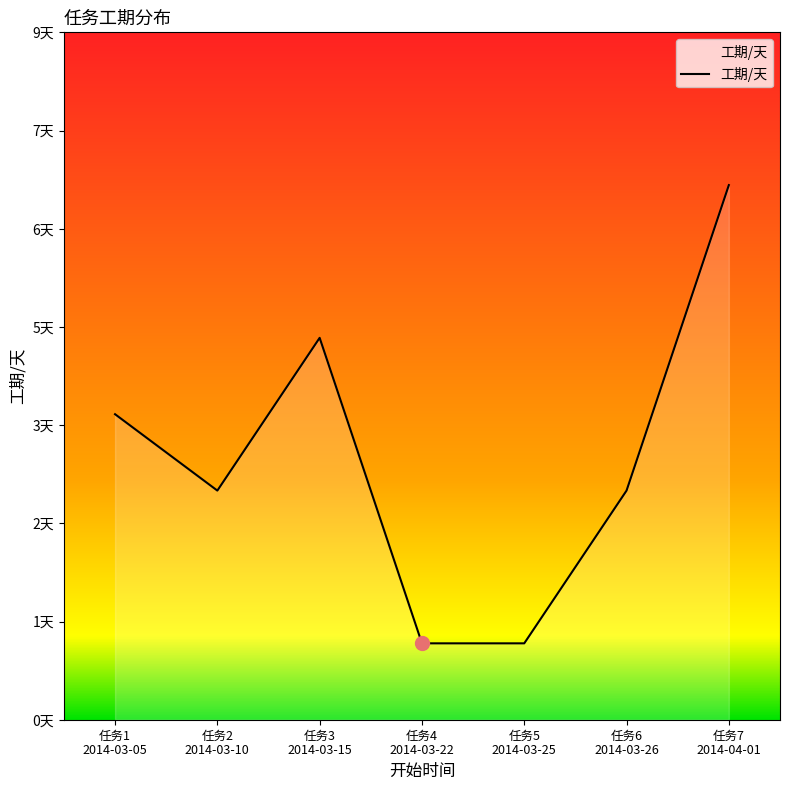

Where is the data nearest to the value 4?

任务1
2014-03-05